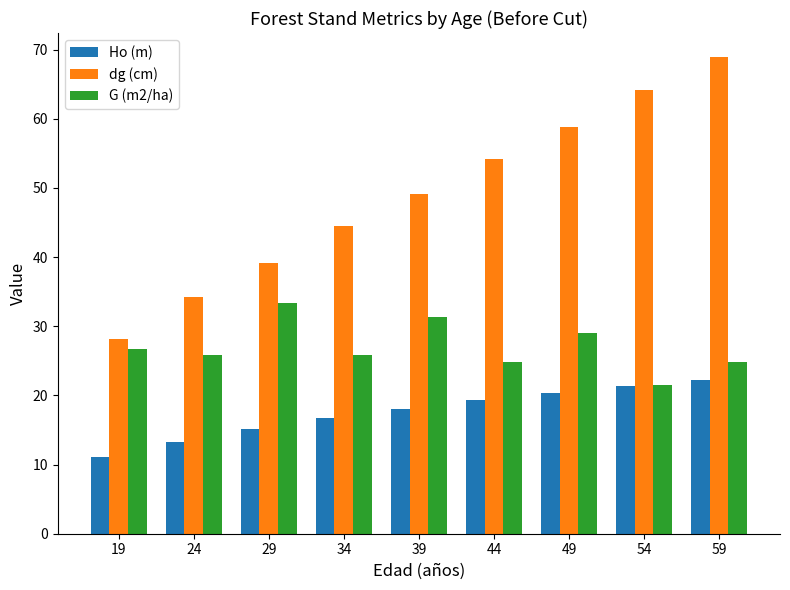

At which label does G (m2/ha) reach its peak?

29